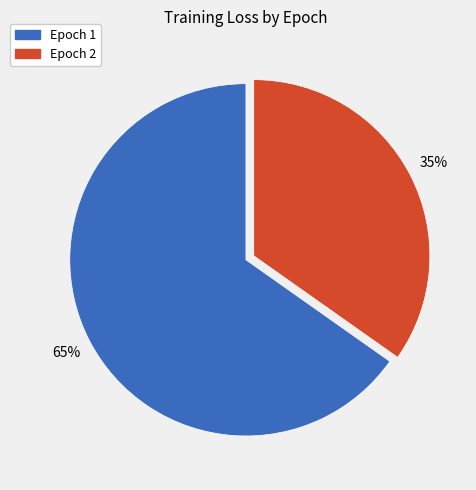

Is it true that Epoch 2 is 41% of the pie?

False